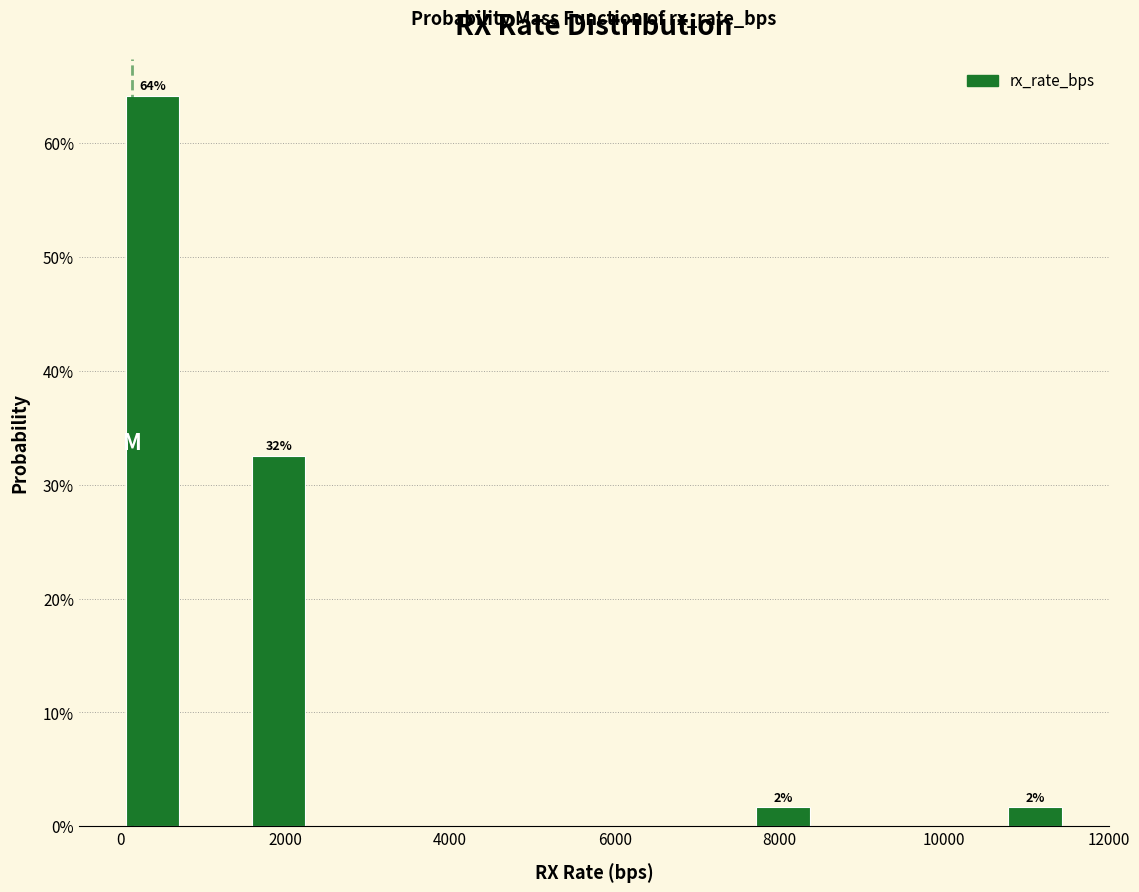

Read against the x-axis, roughly where is the centre of the tallest bar?

400